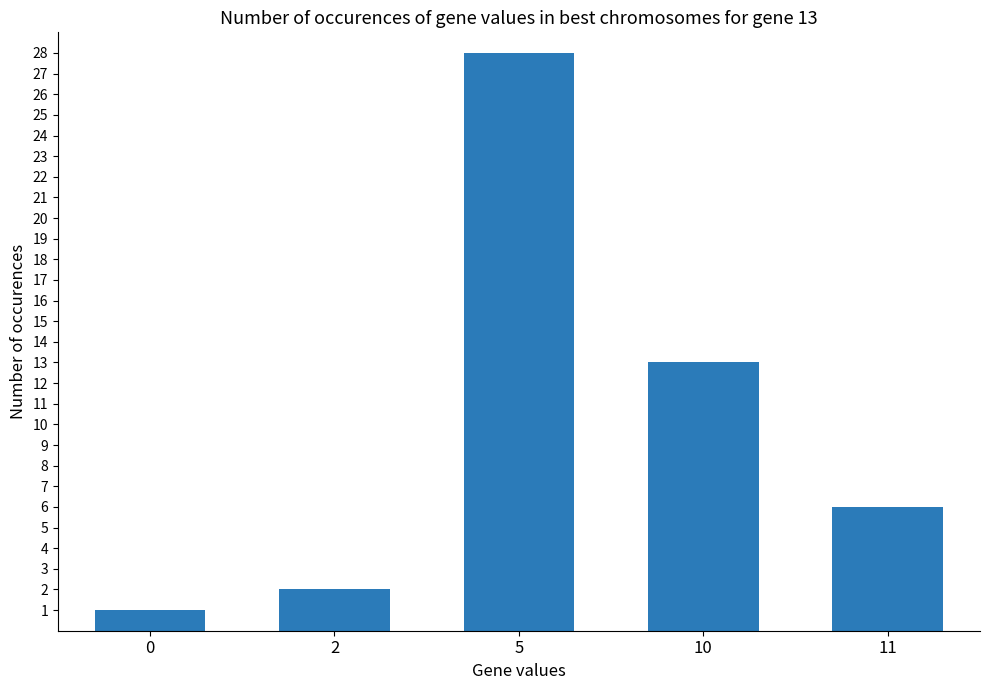

List the labels in order of value, largest first.

5, 10, 11, 2, 0